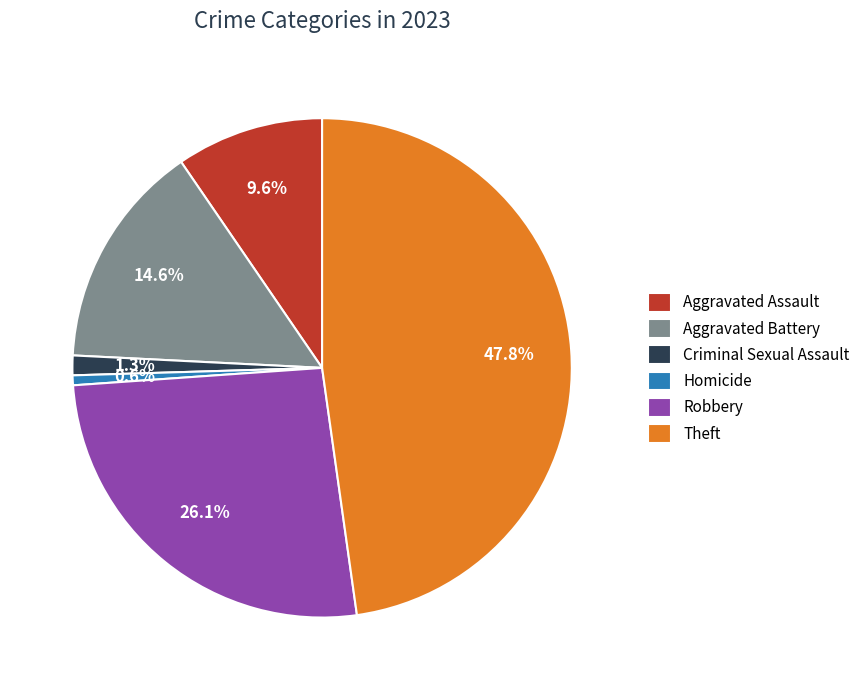

Which has a higher value, Criminal Sexual Assault or Robbery?

Robbery